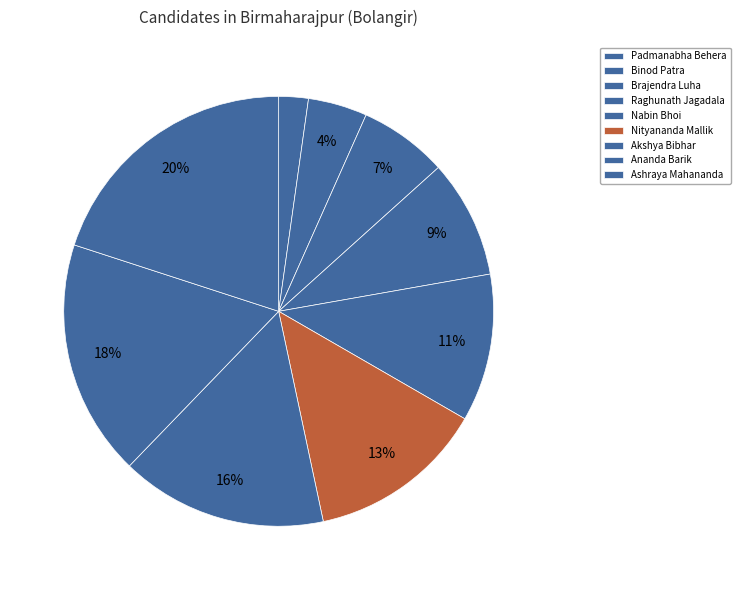

To the nearest percent, what is the average slice percentage?

11%